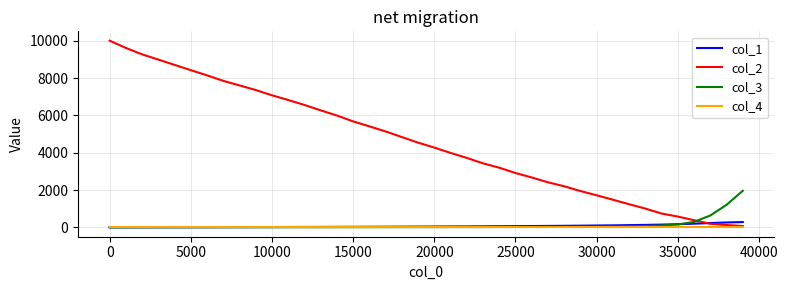

What is the greatest value displayed?

10000.0